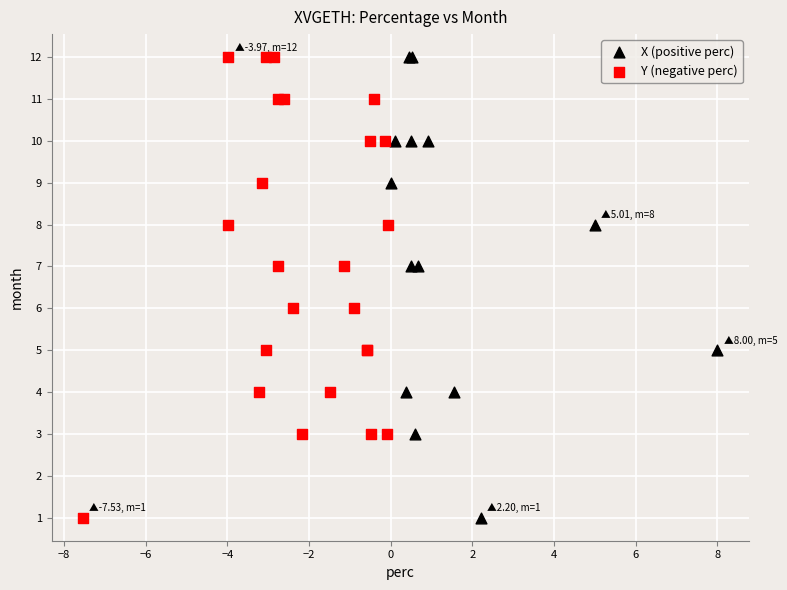

What are all the series names shown in the legend?

X (positive perc), Y (negative perc)